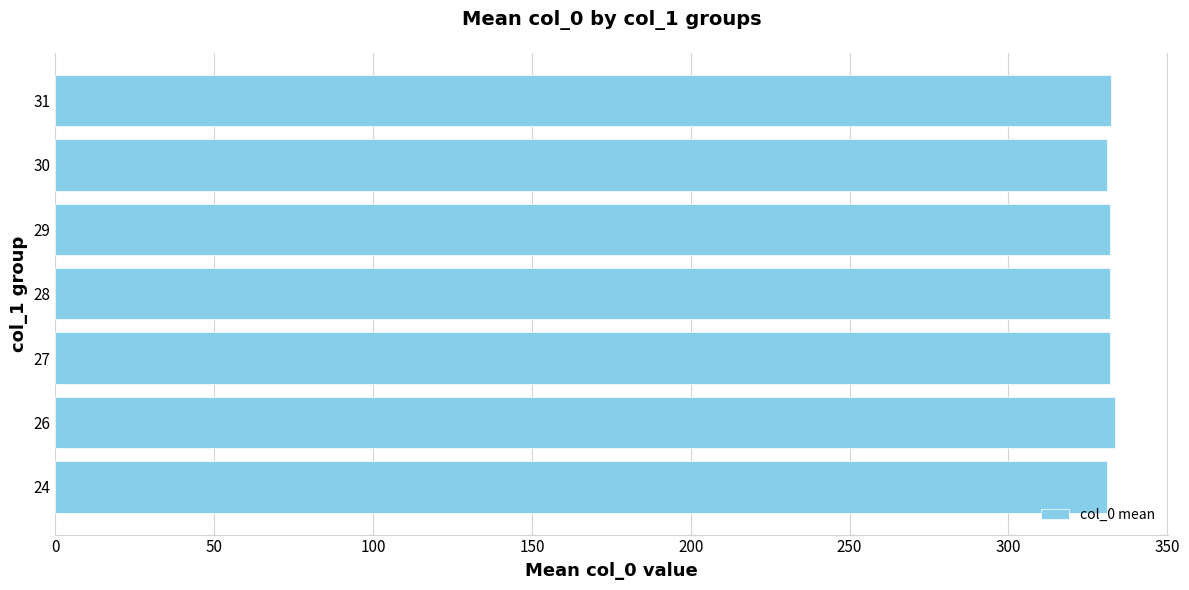

What is the greatest value displayed?

333.5